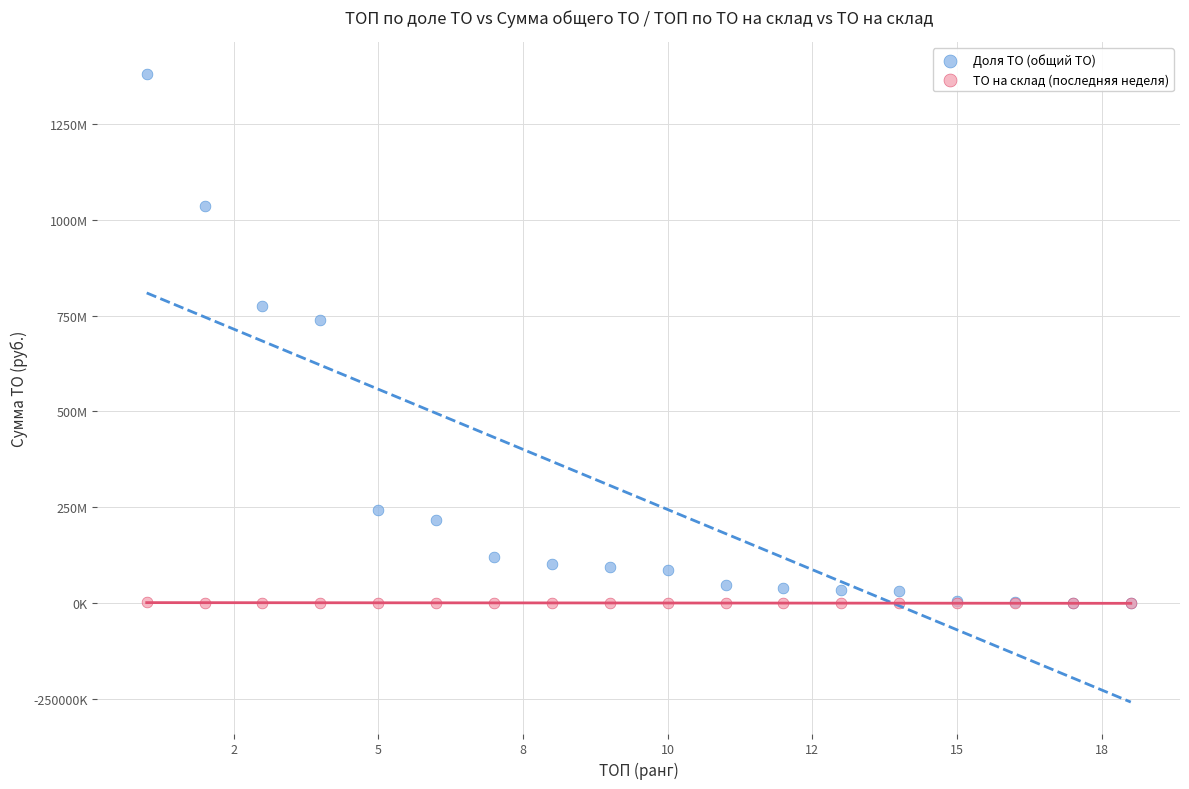

Which series has the largest Y range (max minus min)?

Доля ТО (общий ТО)